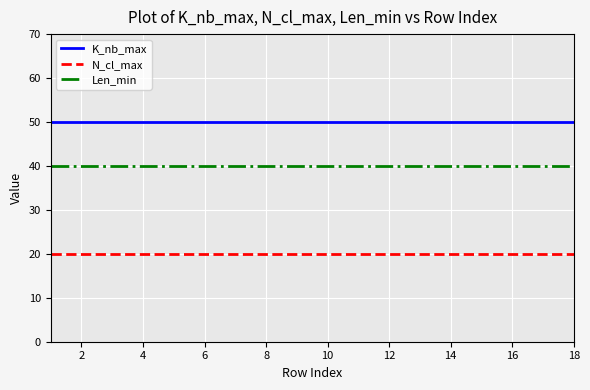

Reading left to right, transcribe all the data shown in this chart.

K_nb_max: 50	50	50	50	50	50	50	50	50	50	50	50	50	50	50	50	50	50
N_cl_max: 20	20	20	20	20	20	20	20	20	20	20	20	20	20	20	20	20	20
Len_min: 40	40	40	40	40	40	40	40	40	40	40	40	40	40	40	40	40	40